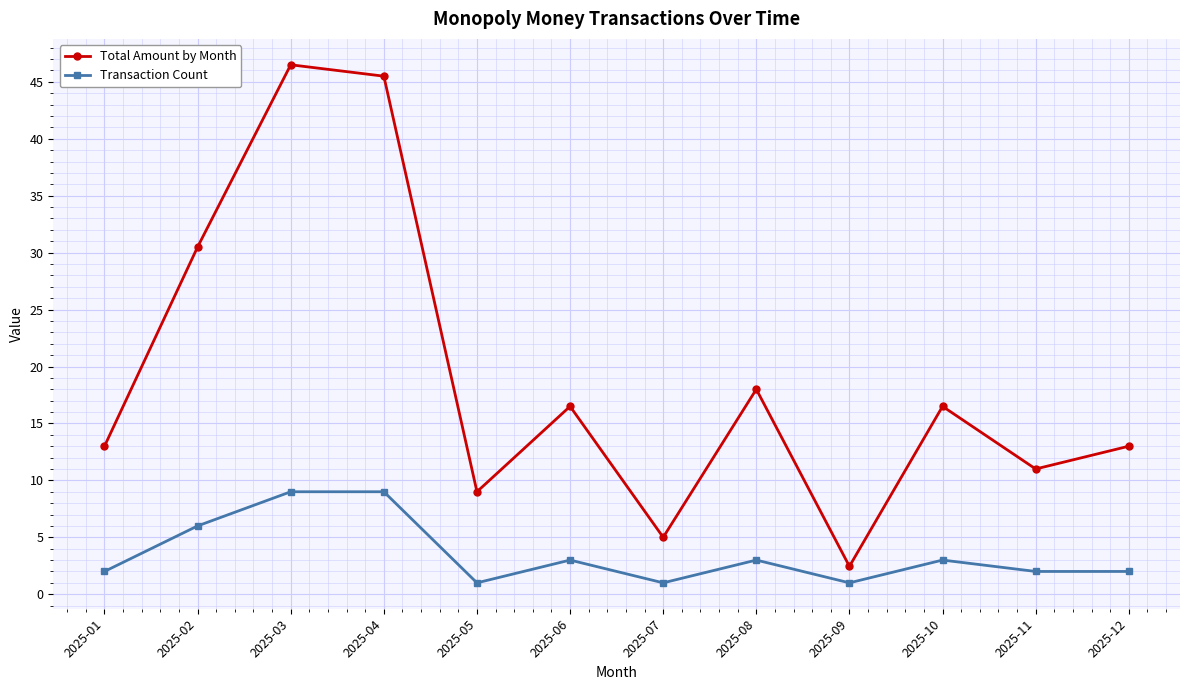

True or false: Total Amount by Month has a value of 11.0 at 2025-11.

True